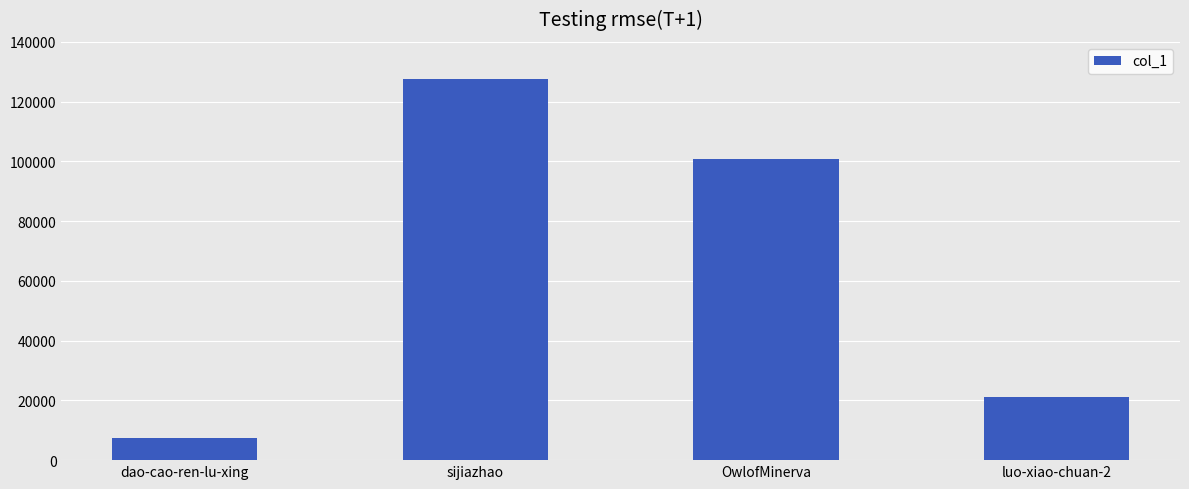

Between luo-xiao-chuan-2 and OwlofMinerva, which is larger?

OwlofMinerva